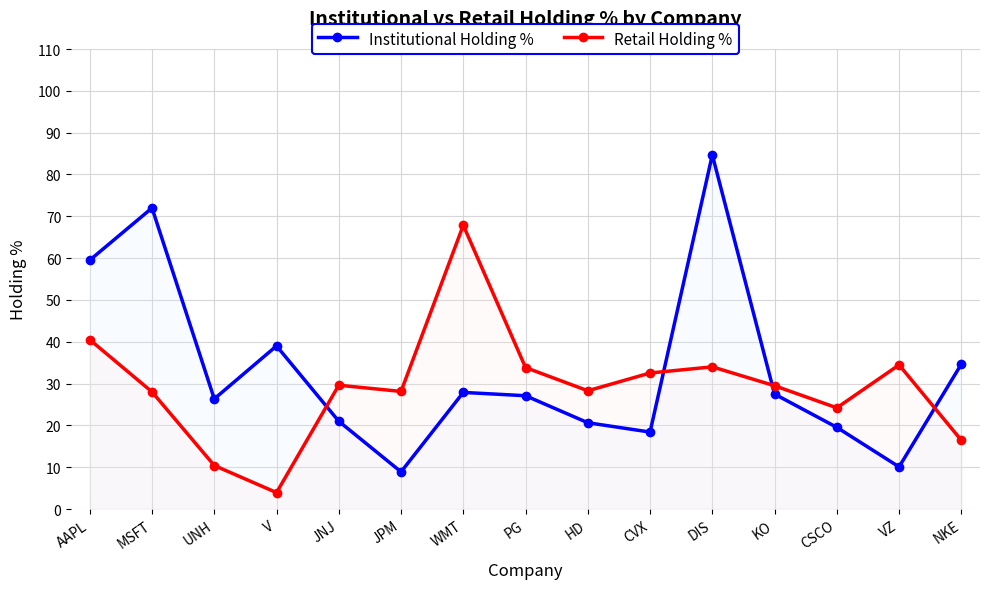

At which category does Institutional Holding % reach its first local valley?

UNH